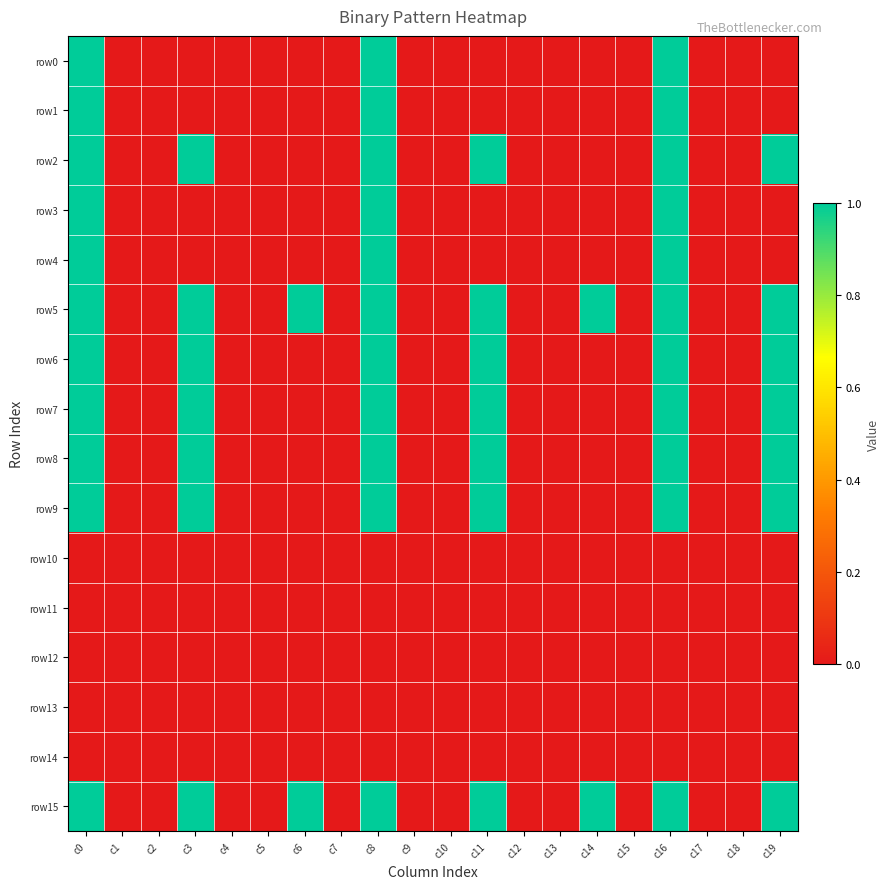

At how many categories does at least one series exceed 0?

8